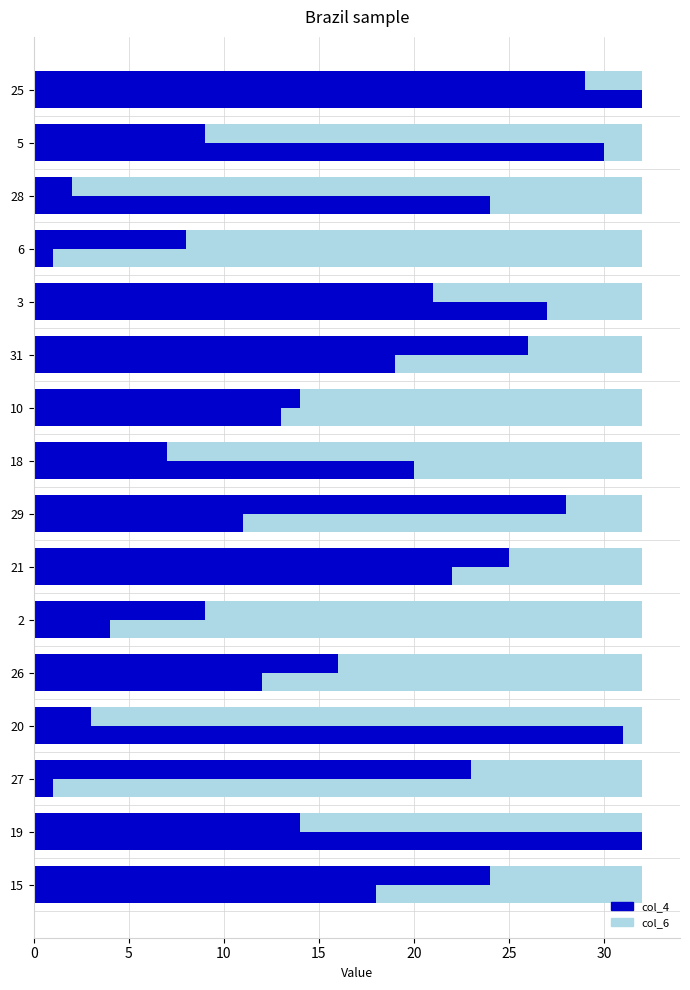

How many groups of bars are there?

16